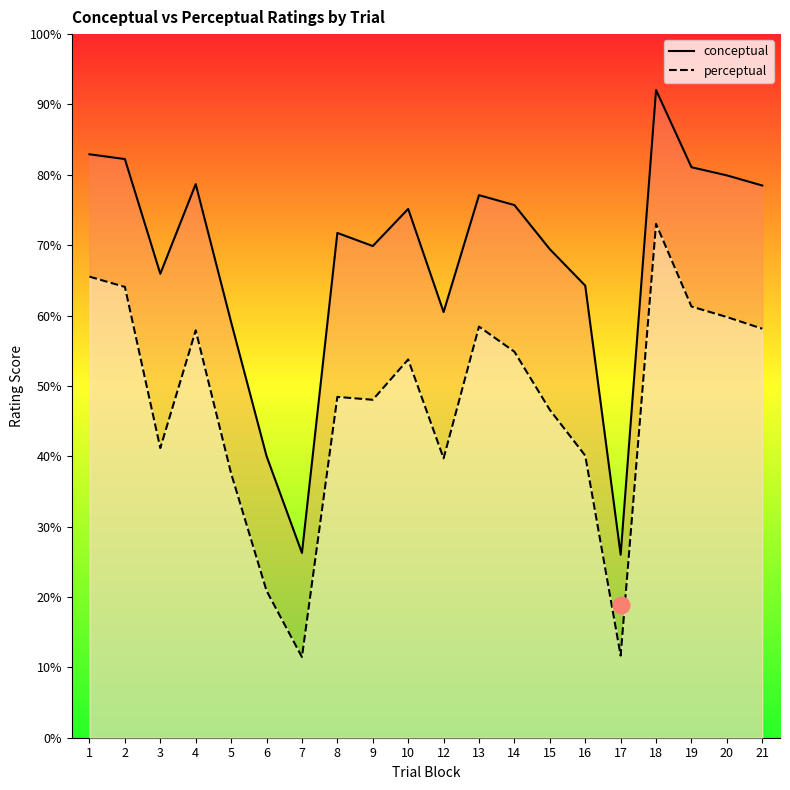

In perceptual, how many points are lower than both neighbors (excluding endpoints)?

5